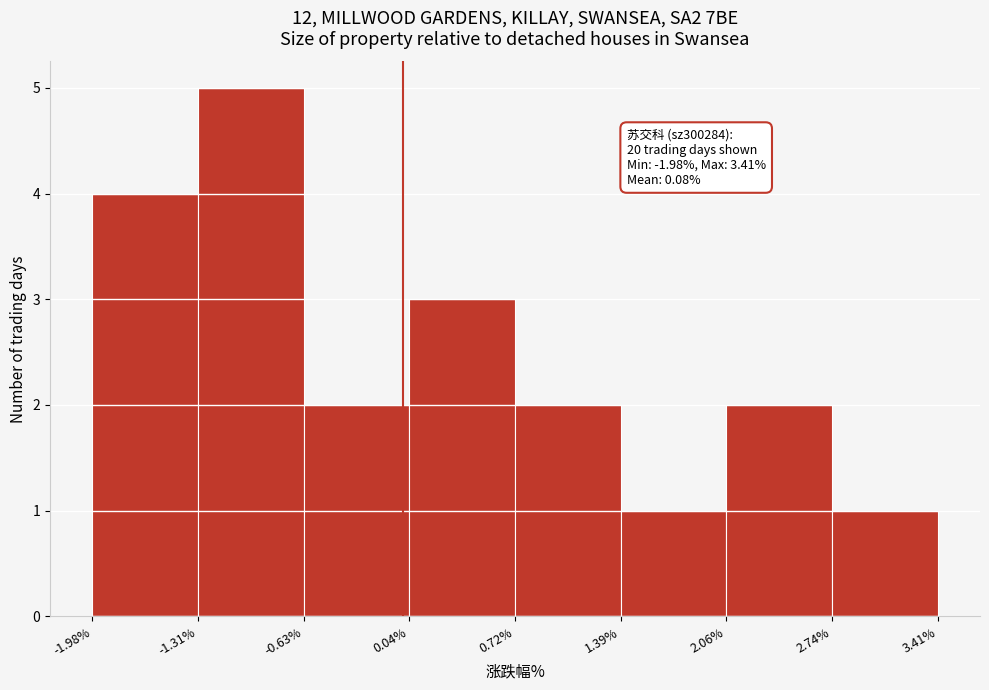

Which range on the x-axis has the tallest bar?

-1.31% to -0.63%